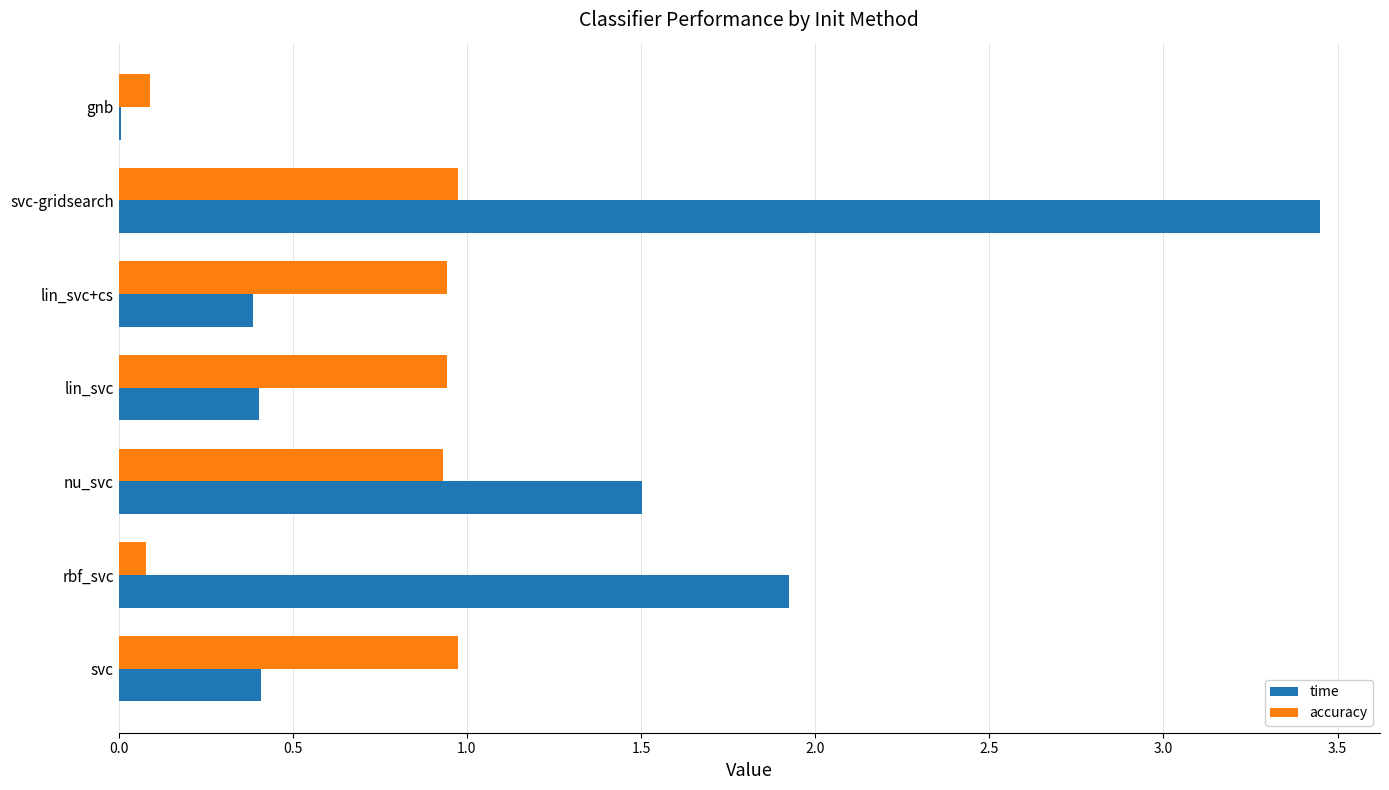

What is the maximum value for accuracy?

1.0